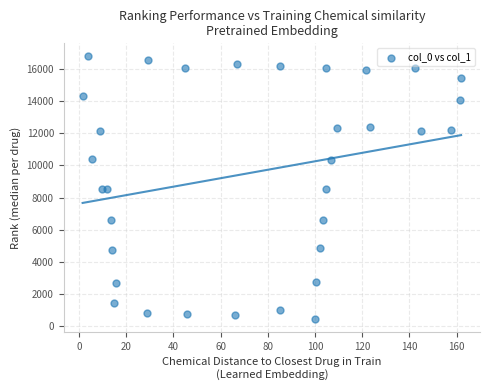

What is the range of Y values (max minus min)?

16344.5